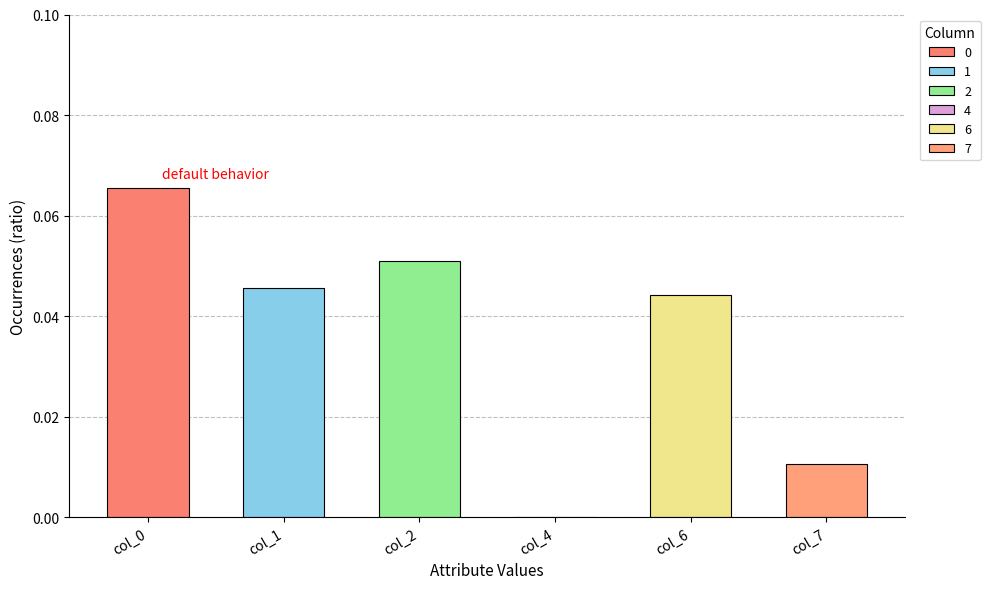

What is the difference between the highest and lowest values at 9?

0.1